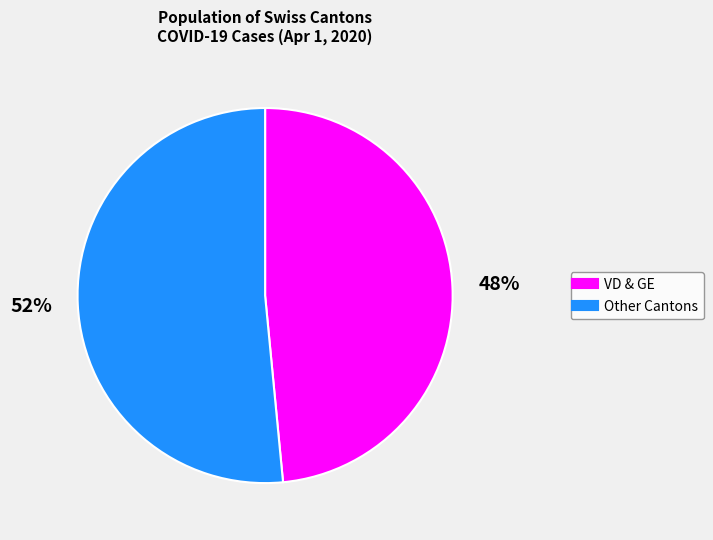

Is there a majority slice in this chart?

Yes